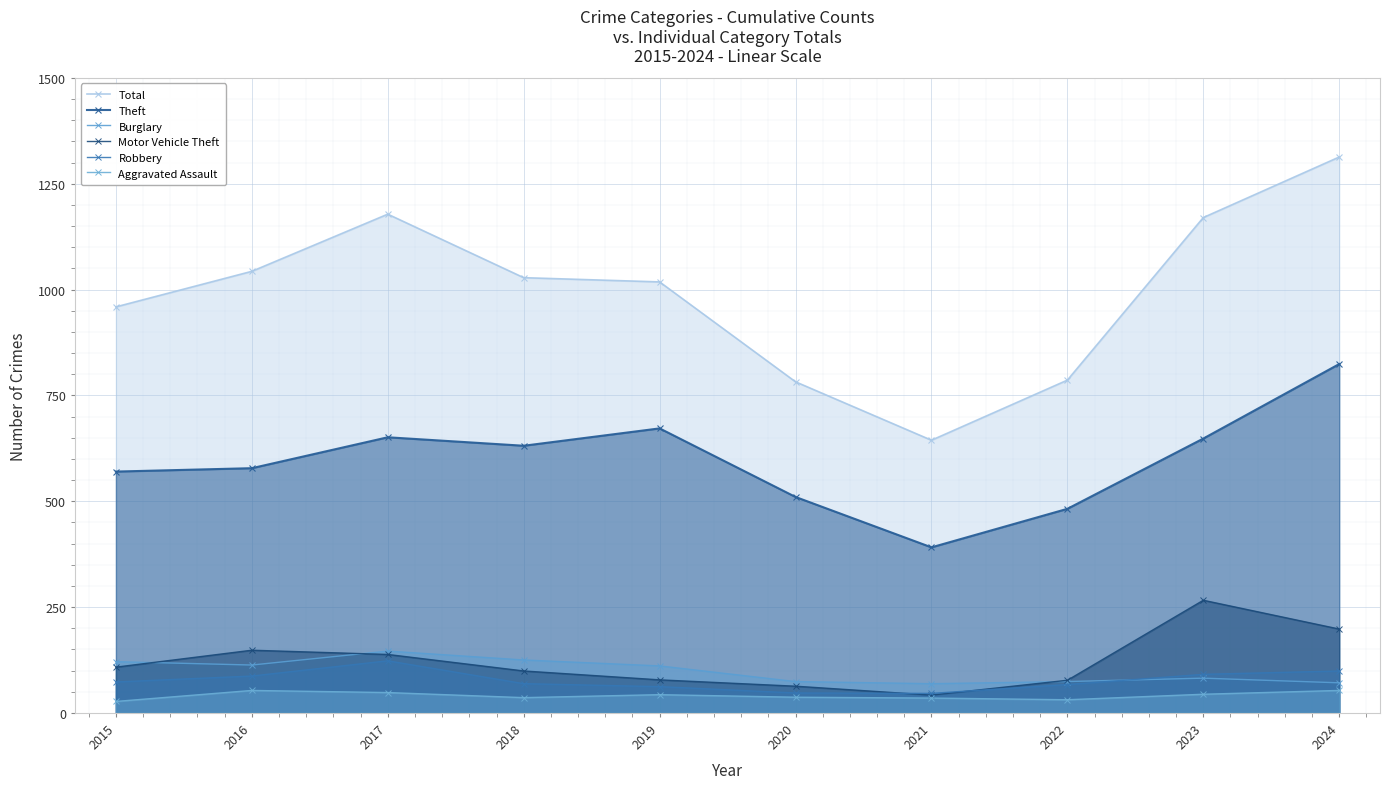

At which label does Burglary first exceed 111?

2015